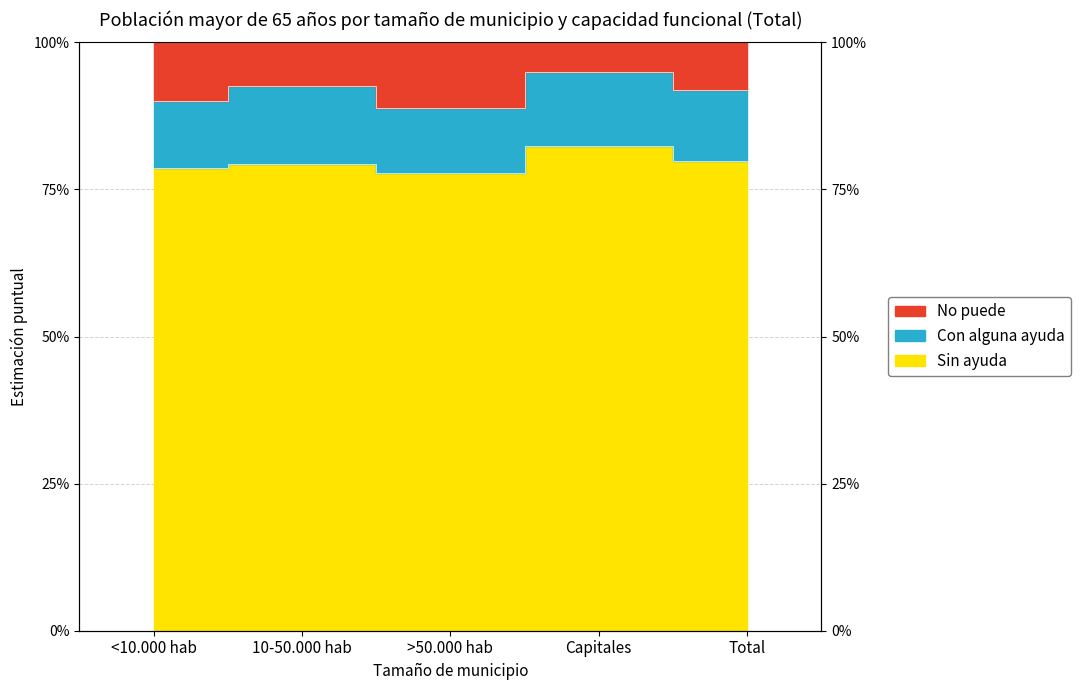

Between <10.000 hab and 10-50.000 hab, which is larger?

10-50.000 hab